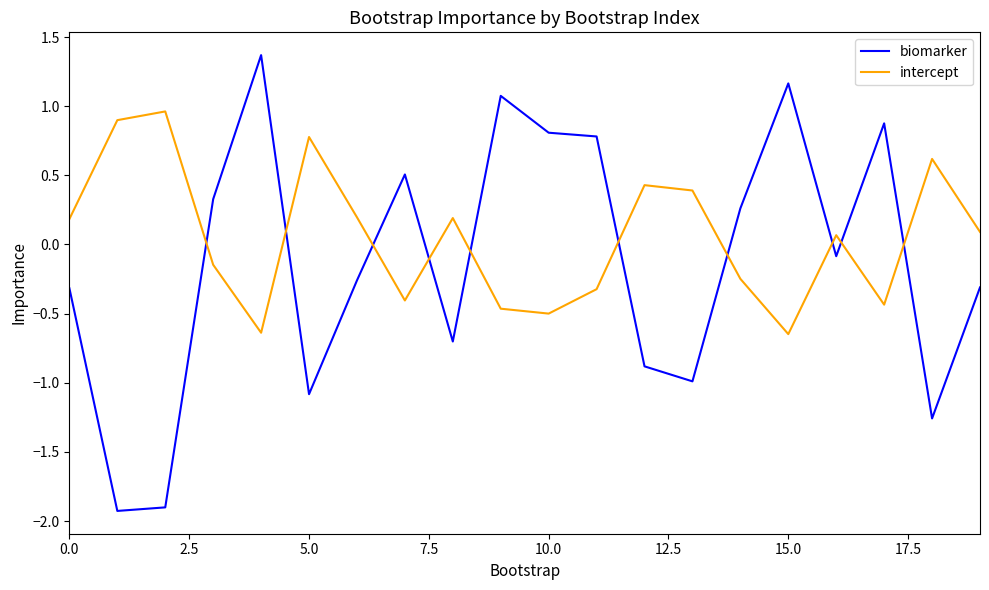

What is the minimum value shown in the chart?

-1.9